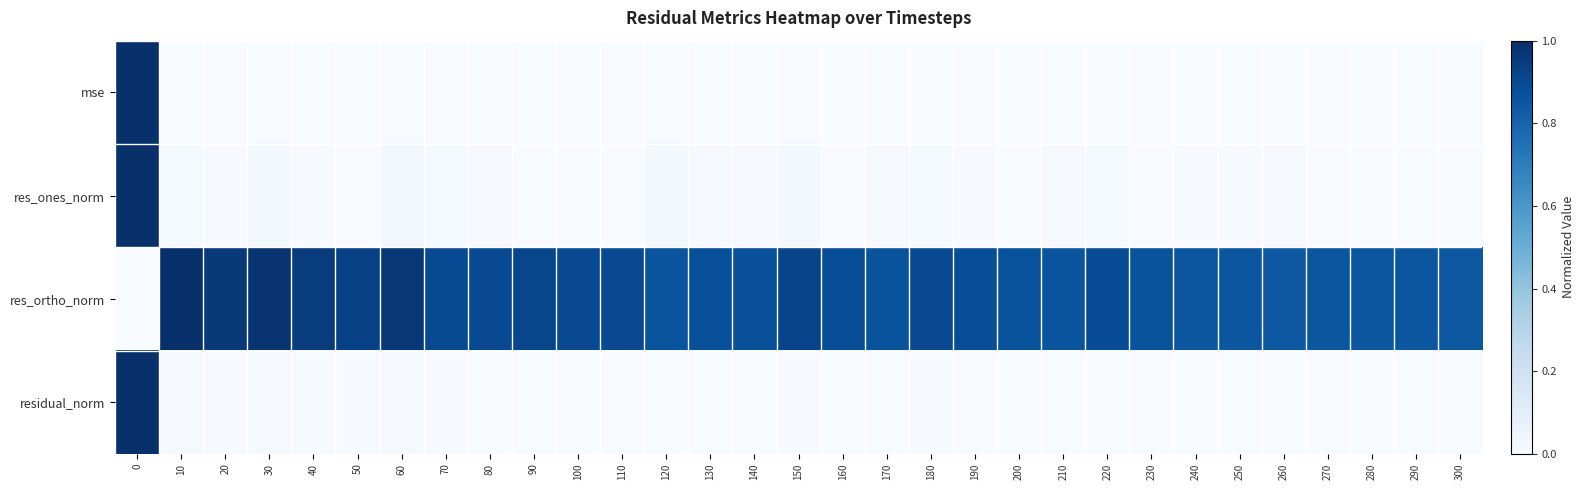

Reading left to right, extract all data points from this chart.

mse: 0=1.0	10=0.0	20=0.0	30=0.0	40=0.0	50=0.0	60=0.0	70=0.0	80=0.0	90=0.0	100=0.0	110=0.0	120=0.0	130=0.0	140=0.0	150=0.0	160=0.0	170=0.0	180=0.0	190=0.0	200=0.0	210=0.0	220=0.0	230=0.0	240=0.0	250=0.0	260=0.0	270=0.0	280=0.0	290=0.0	300=0.0
res_ones_norm: 0=1.0	10=0.0	20=0.0	30=0.0	40=0.0	50=0.0	60=0.0	70=0.0	80=0.0	90=0.0	100=0.0	110=0.0	120=0.0	130=0.0	140=0.0	150=0.0	160=0.0	170=0.0	180=0.0	190=0.0	200=0.0	210=0.0	220=0.0	230=0.0	240=0.0	250=0.0	260=0.0	270=0.0	280=0.0	290=0.0	300=0.0
res_ortho_norm: 0=0.0	10=1.0	20=1.0	30=1.0	40=1.0	50=0.9	60=1.0	70=0.9	80=0.9	90=0.9	100=0.9	110=0.9	120=0.9	130=0.9	140=0.9	150=0.9	160=0.9	170=0.9	180=0.9	190=0.9	200=0.9	210=0.9	220=0.9	230=0.9	240=0.9	250=0.9	260=0.8	270=0.9	280=0.9	290=0.9	300=0.8
residual_norm: 0=1.0	10=0.0	20=0.0	30=0.0	40=0.0	50=0.0	60=0.0	70=0.0	80=0.0	90=0.0	100=0.0	110=0.0	120=0.0	130=0.0	140=0.0	150=0.0	160=0.0	170=0.0	180=0.0	190=0.0	200=0.0	210=0.0	220=0.0	230=0.0	240=0.0	250=0.0	260=0.0	270=0.0	280=0.0	290=0.0	300=0.0